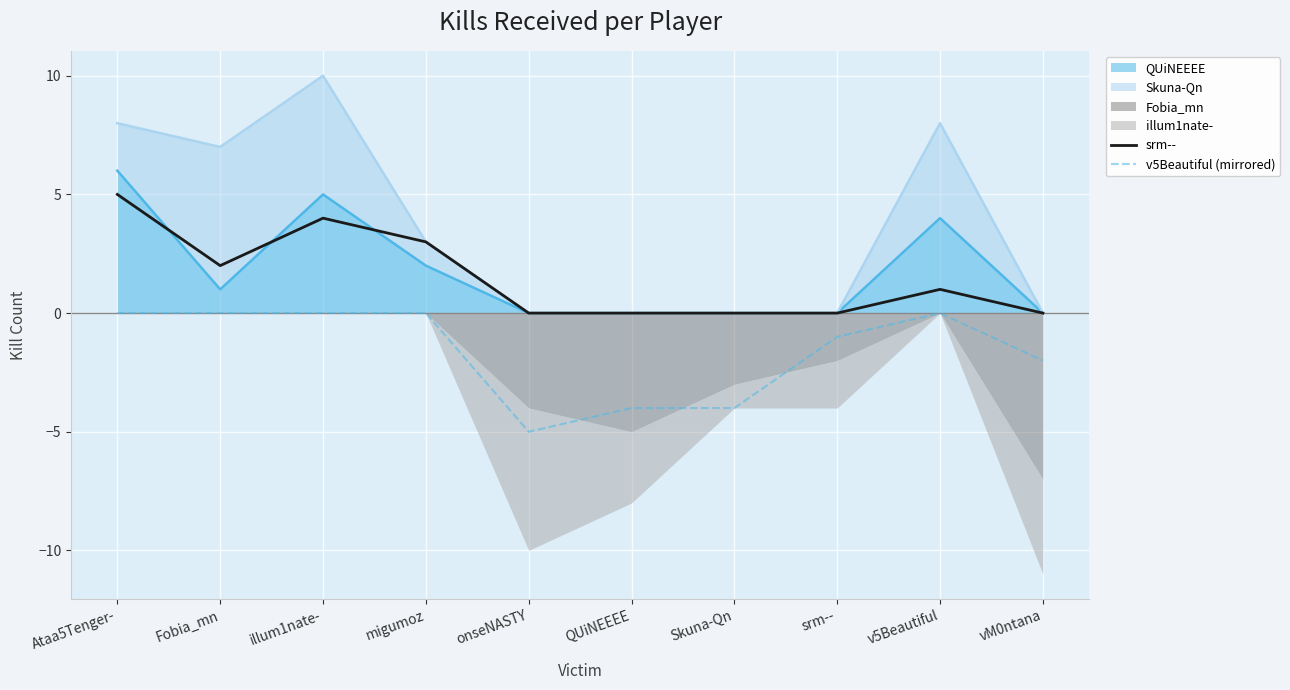

How many values in v5Beautiful (mirrored) are below zero?

5